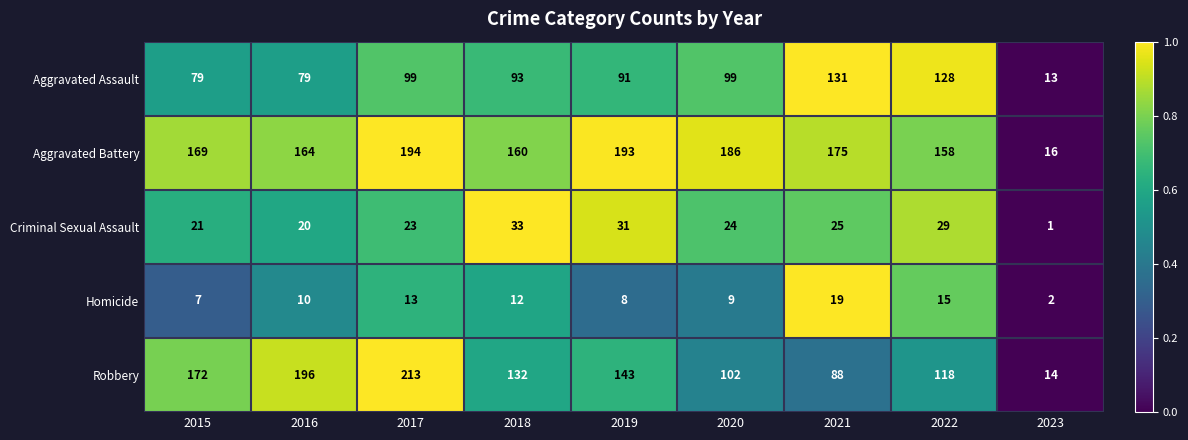

How many data points in Aggravated Assault are less than 93?

4